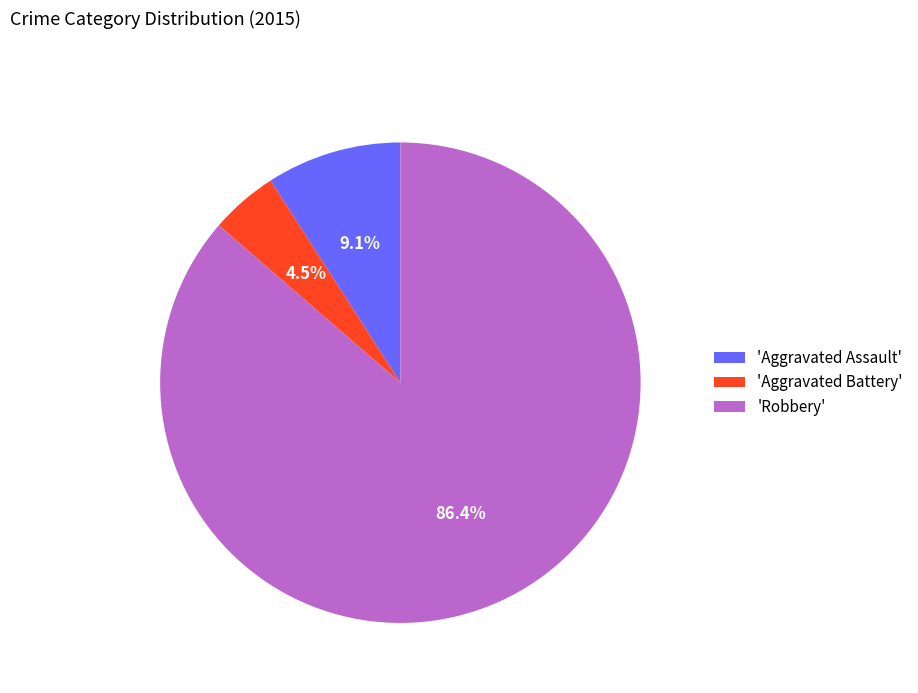

How many slices are in this pie chart?

3